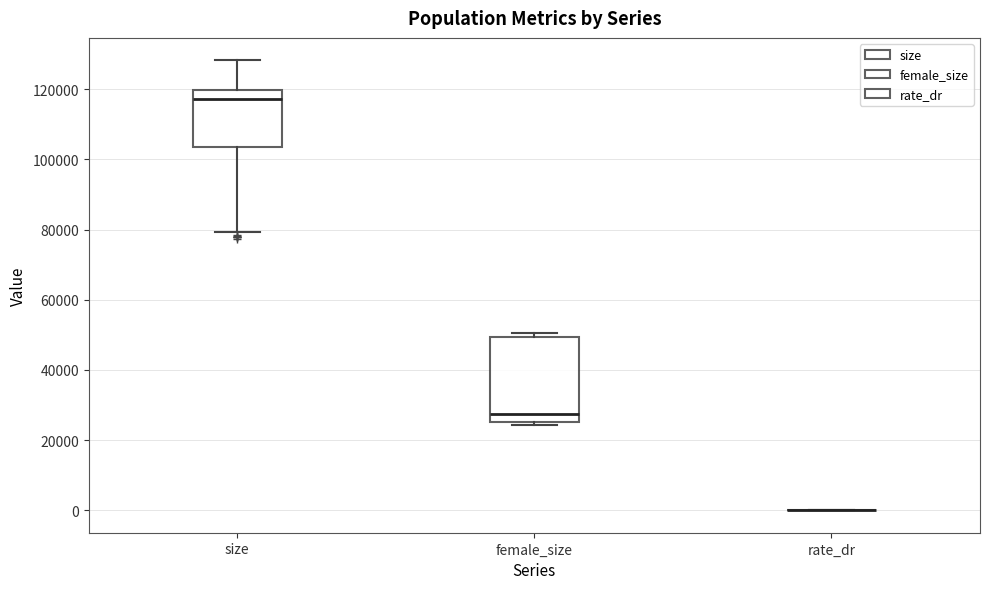

Reading left to right, transcribe this box plot: for each box, give where its median line is, the range the box spans, and where its two whiskers end, as read against the y-axis. The values are not printed on the chart, so give them approximately, as read against the axis.

size: median 118000, box 104000 to 120000, whiskers 80000 to 128000
female_size: median 28000, box 26000 to 50000, whiskers 24000 to 50000 (just above the box's upper edge)
rate_dr: box collapsed to a line at 0, whiskers 0 to 0